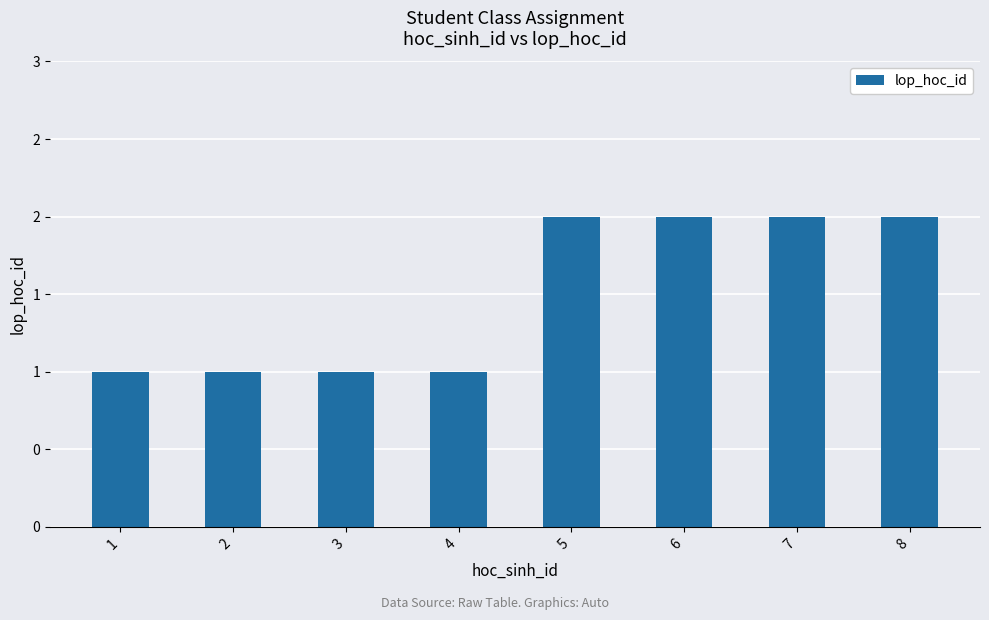

Which has a higher value, 7 or 3?

7